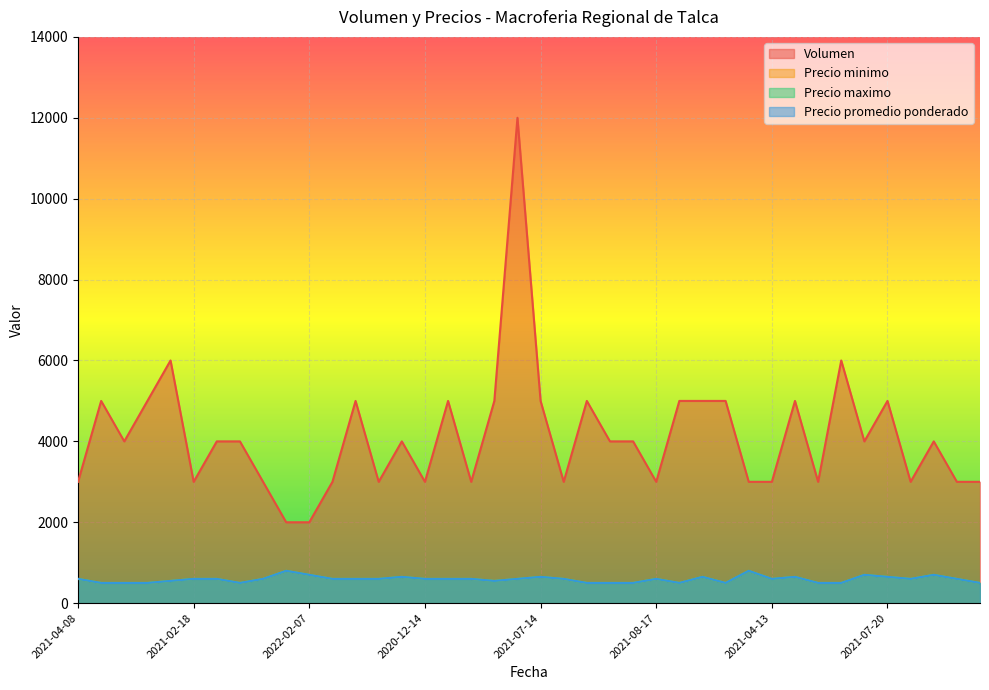

Is the value of Volumen at 2021-08-03 greater than the value of Precio minimo at 2021-02-04?

Yes